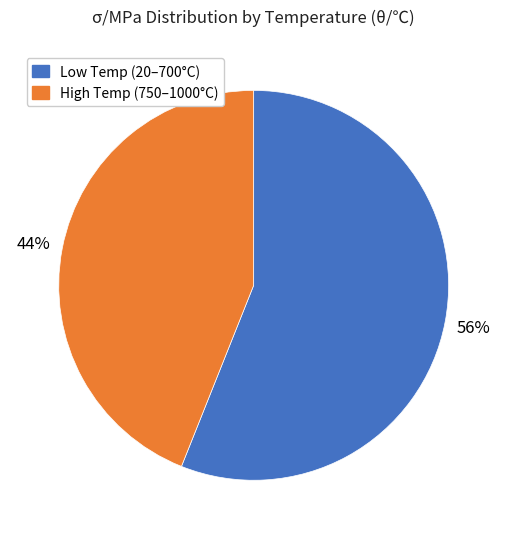

How many slices are in this pie chart?

2